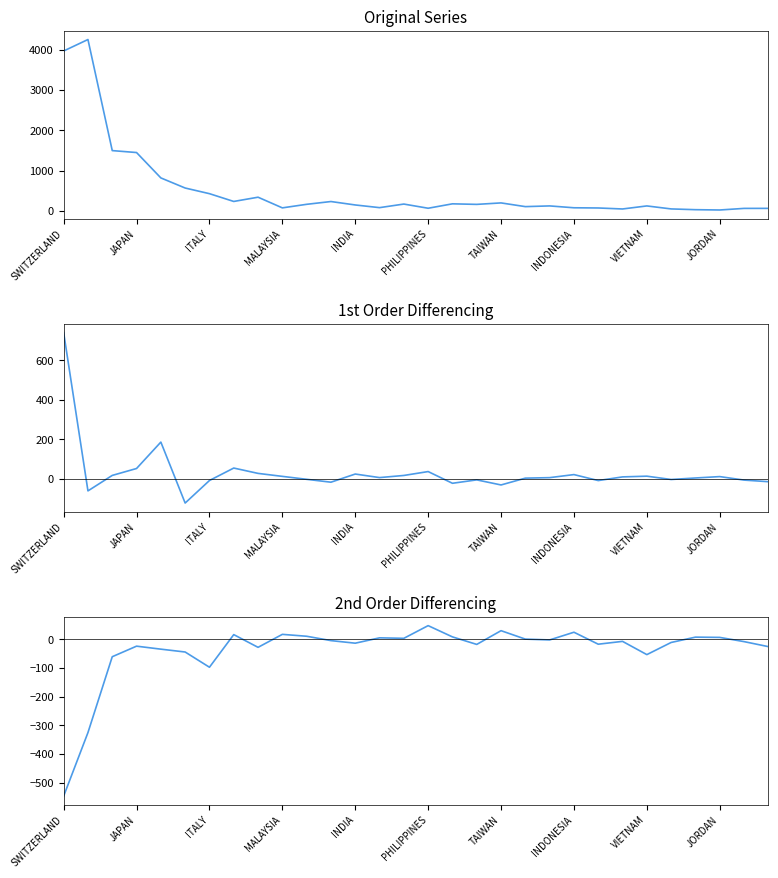

True or false: 2nd diff (201912-201812) and 1st diff (201812-201712) intersect in this chart.

True